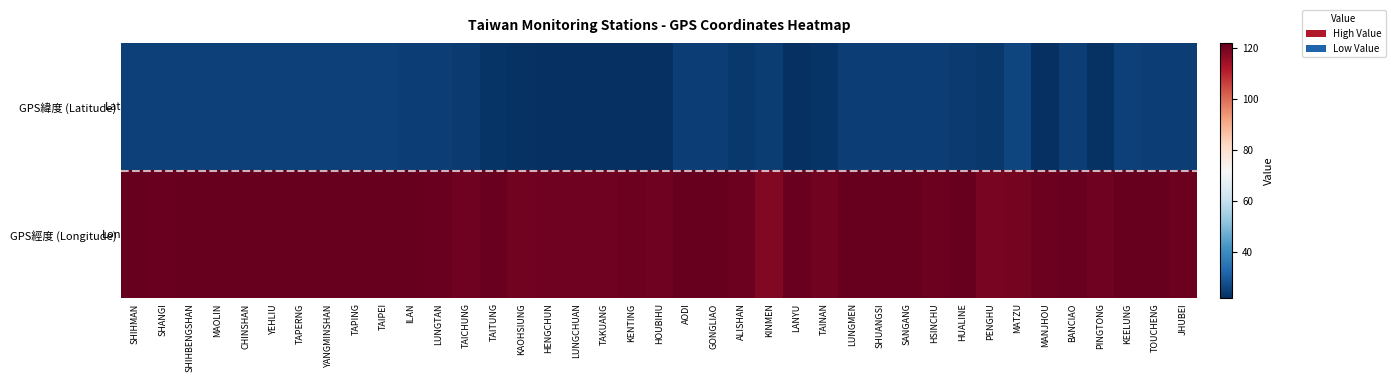

Rank the series by their average value, from lowest to highest.

GPS緯度 (Latitude), GPS經度 (Longitude)